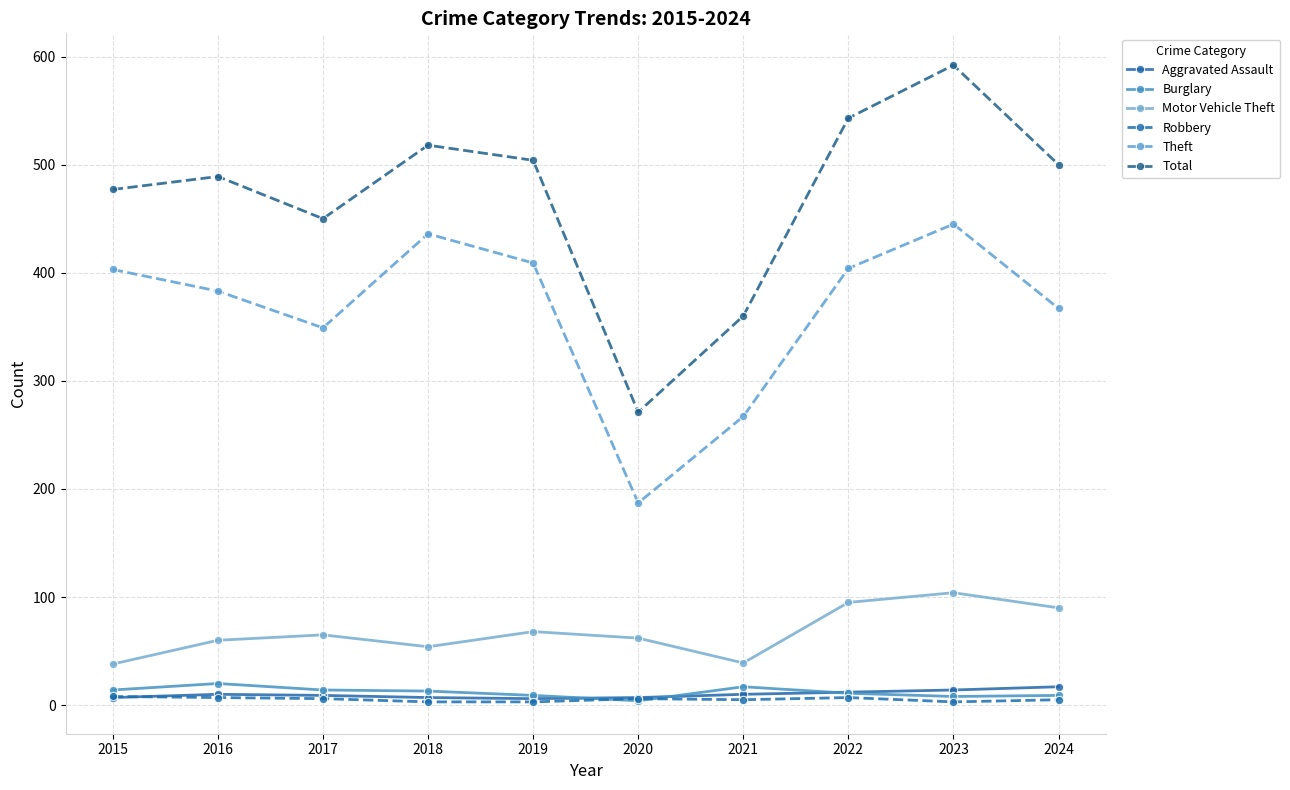

True or false: Total and Theft cross at least once.

False